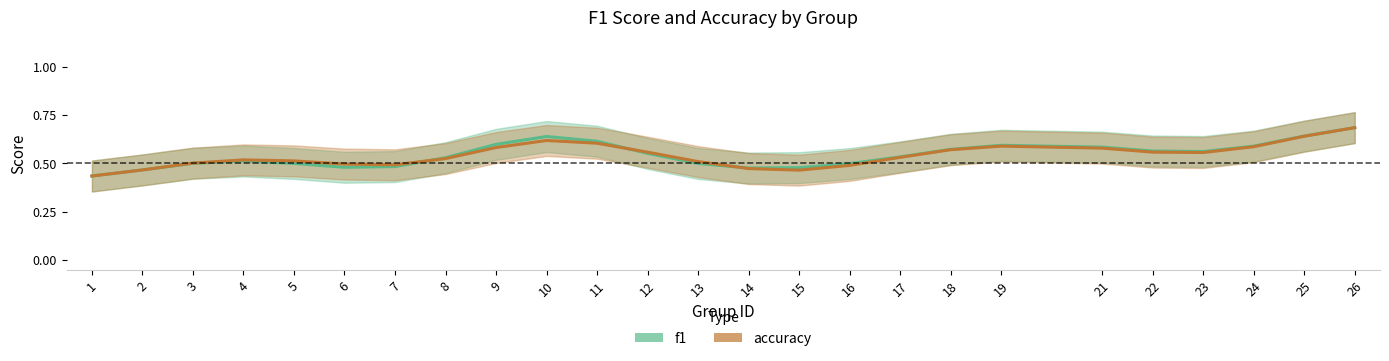

In accuracy, how many points are lower than both neighbors (excluding endpoints)?

3